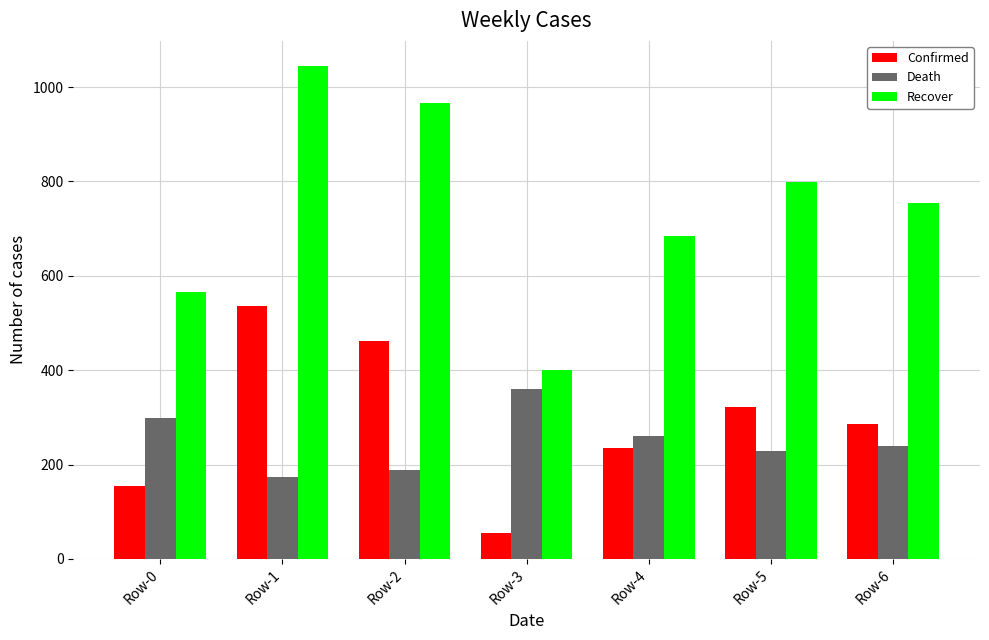

Reading left to right, list all the values displayed in this chart.

Confirmed: Row-0=153.7	Row-1=535.1	Row-2=462.5	Row-3=54.0	Row-4=235.8	Row-5=321.0	Row-6=286.7
Death: Row-0=299.6	Row-1=173.9	Row-2=188.1	Row-3=360.6	Row-4=260.3	Row-5=227.8	Row-6=240.0
Recover: Row-0=565.5	Row-1=1045.6	Row-2=965.7	Row-3=400.2	Row-4=685.2	Row-5=797.8	Row-6=753.7